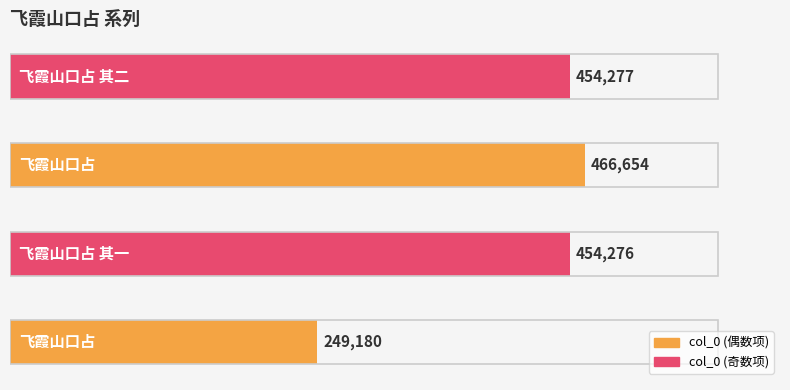

What is the difference between the maximum and minimum values?

217474